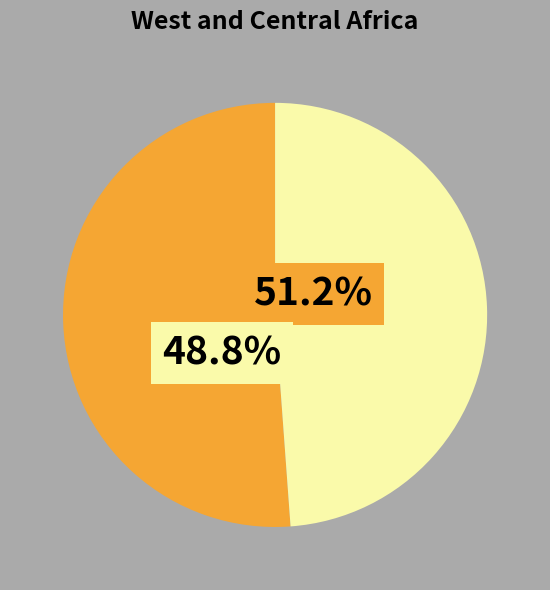

What portion of the pie excludes 1382581892?

48.8%